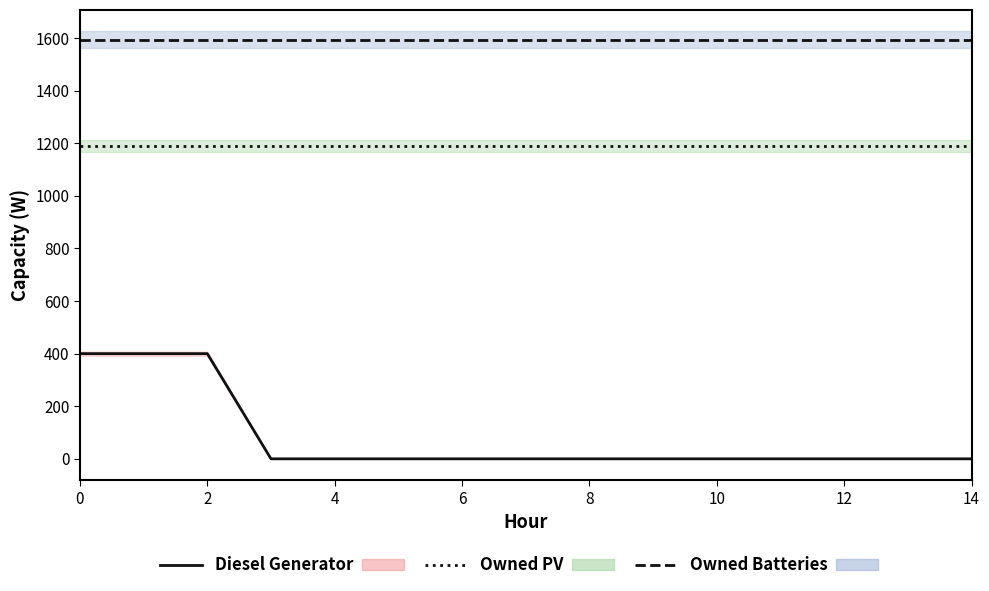

True or false: Owned Batteries and Owned PV intersect in this chart.

False